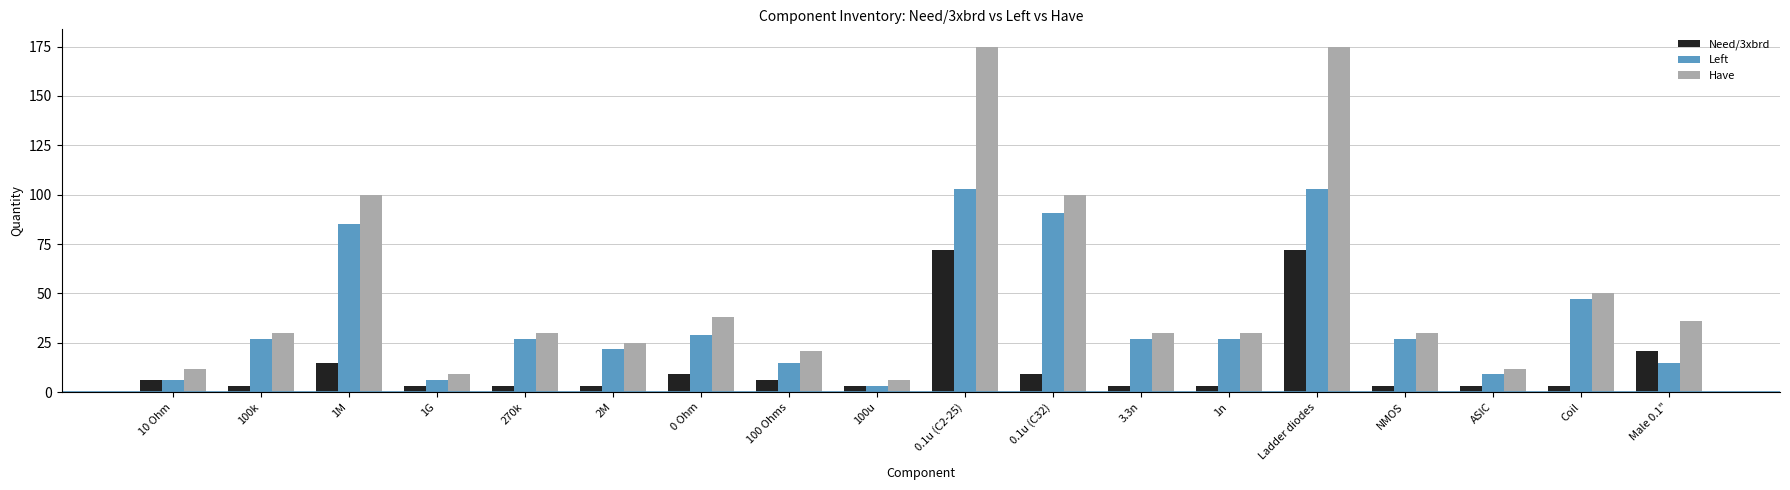

Which series has the largest total across all categories?

Have